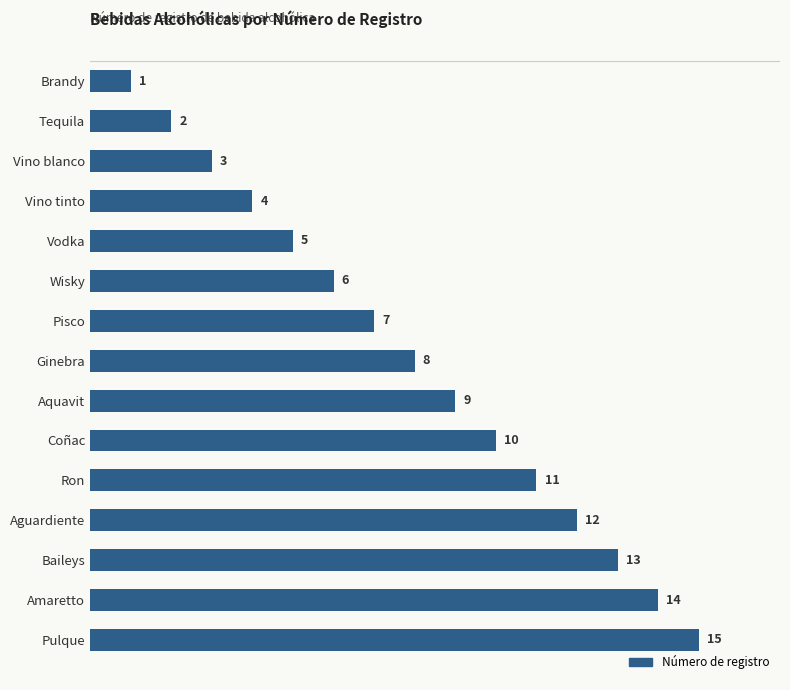

True or false: the data shows 4 at Vino tinto.

True